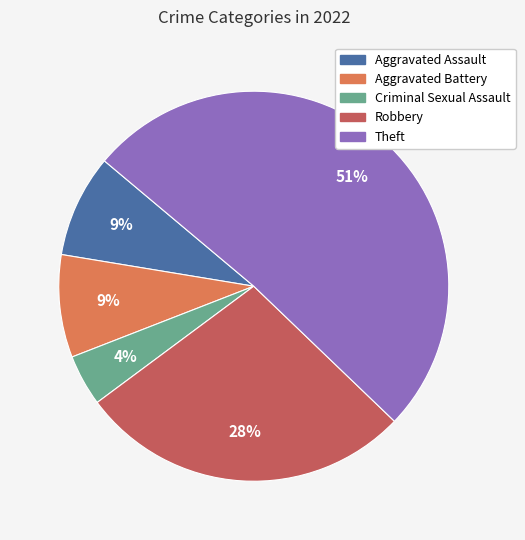

Is there any slice that represents more than half of the pie?

Yes